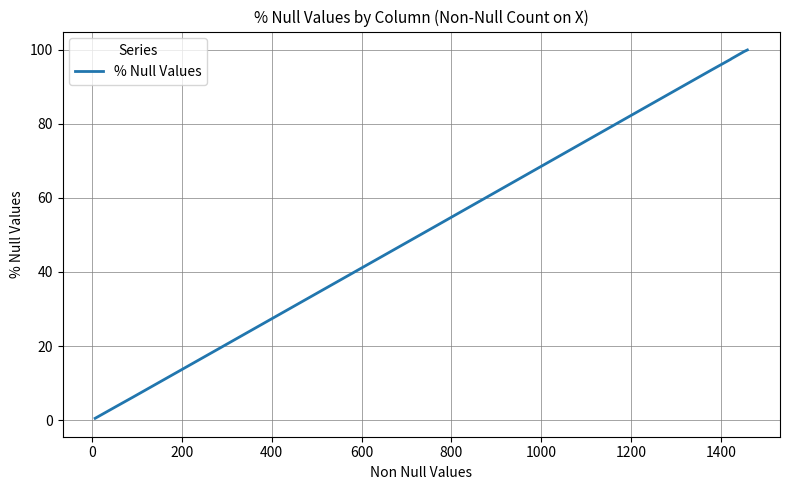

What is the difference between the maximum and minimum values?

99.4